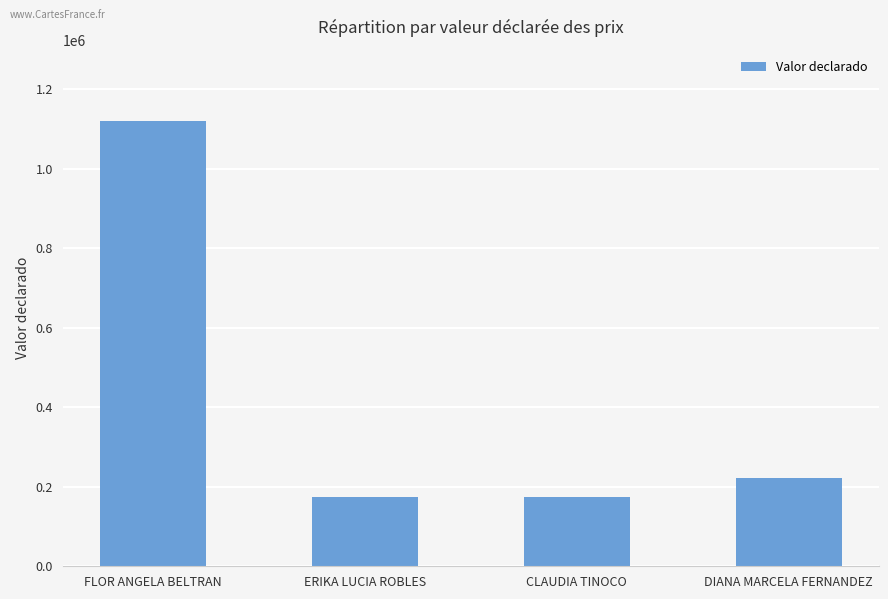

What is the difference between the maximum and minimum values?

947220